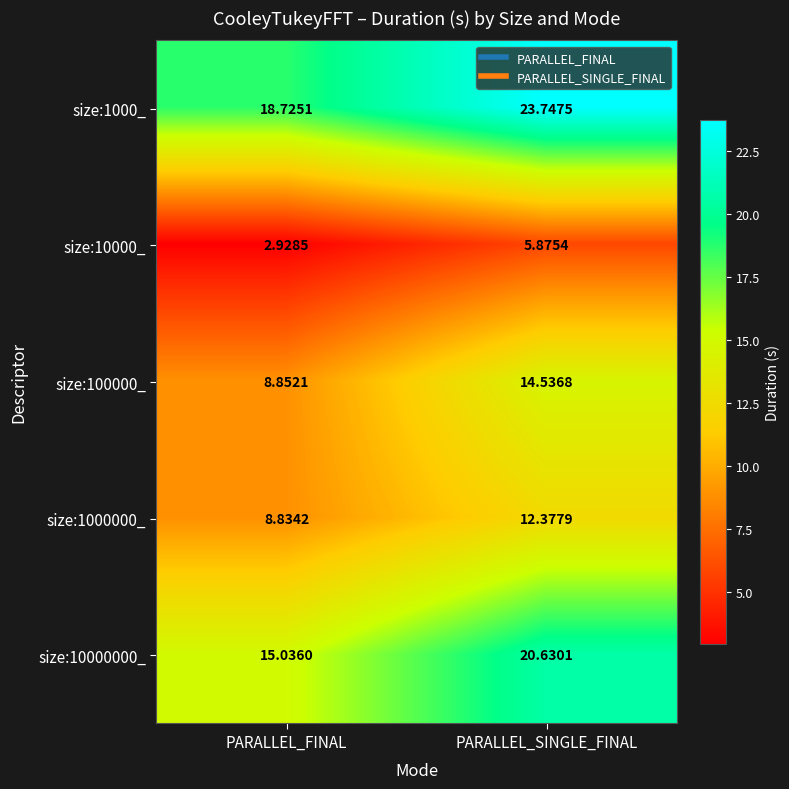

At which category is the sum across all series the highest?

PARALLEL_SINGLE_FINAL